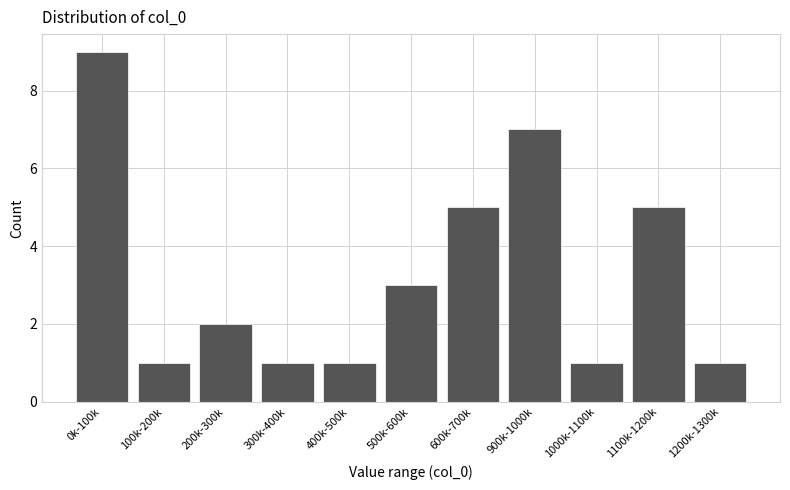

Reading left to right, transcribe all the data shown in this chart.

9	1	2	1	1	3	5	7	1	5	1